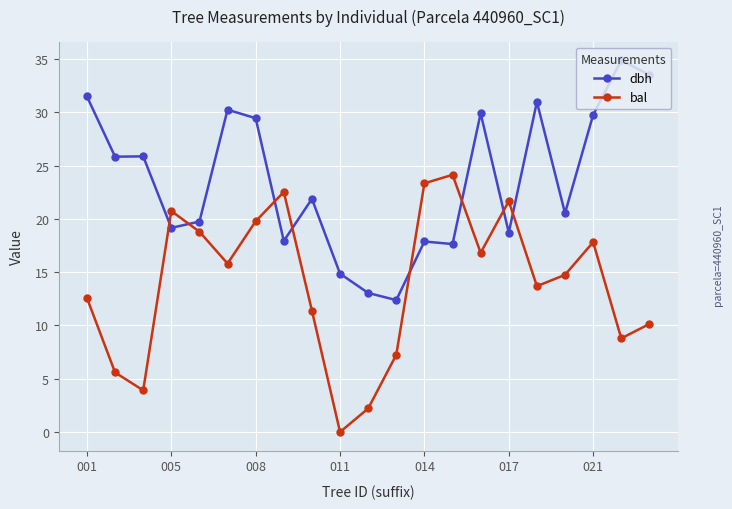

Which series has the largest total across all categories?

dbh